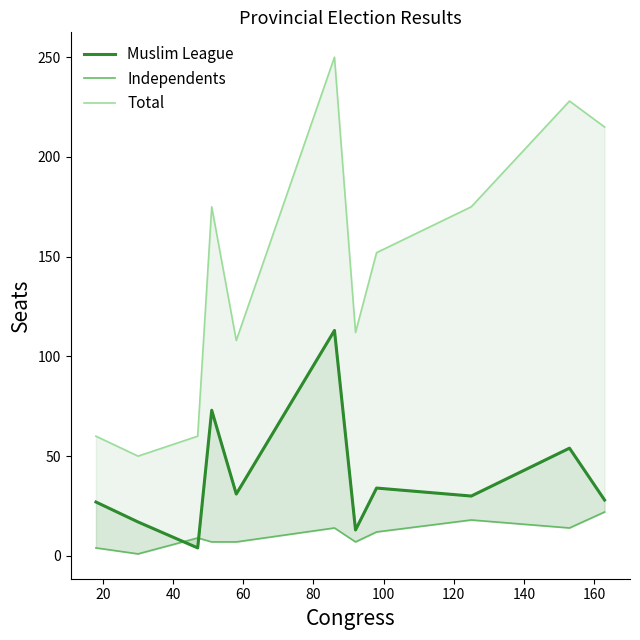

Count the number of categories in the chart.

11